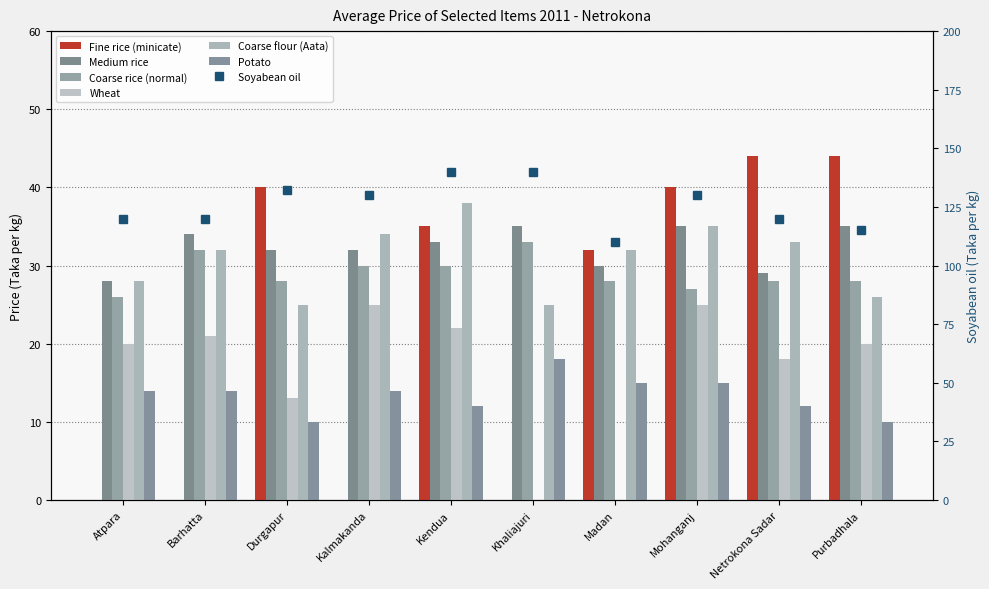

What position from the left is Kendua?

5